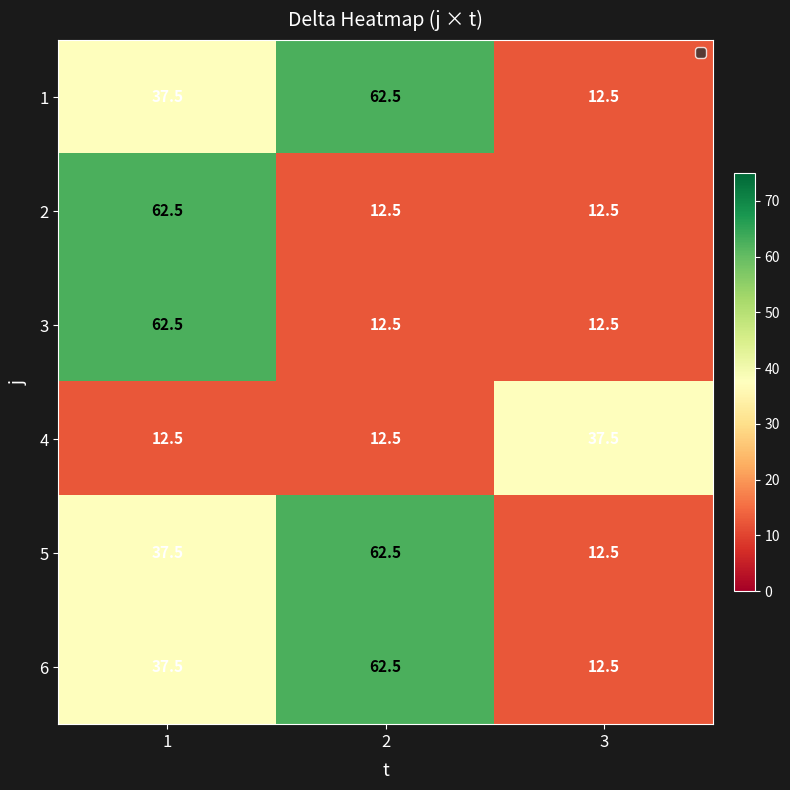

The value of 5 at 3 is 12.5. True or false?

True